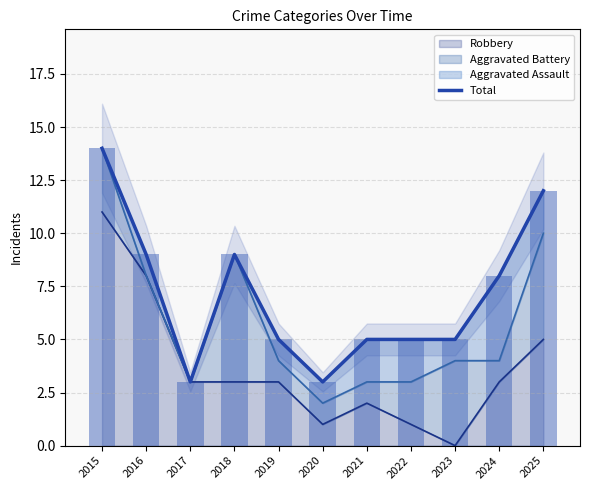

What is the value of the 5th bar from the left?

5